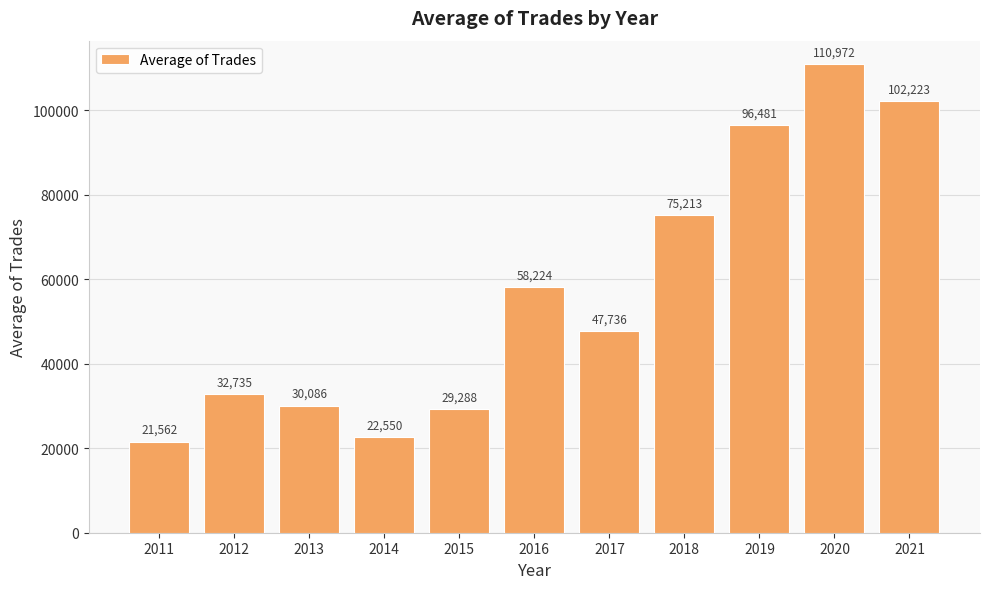

Is it true that the value at 2019 is 60769.0?

False